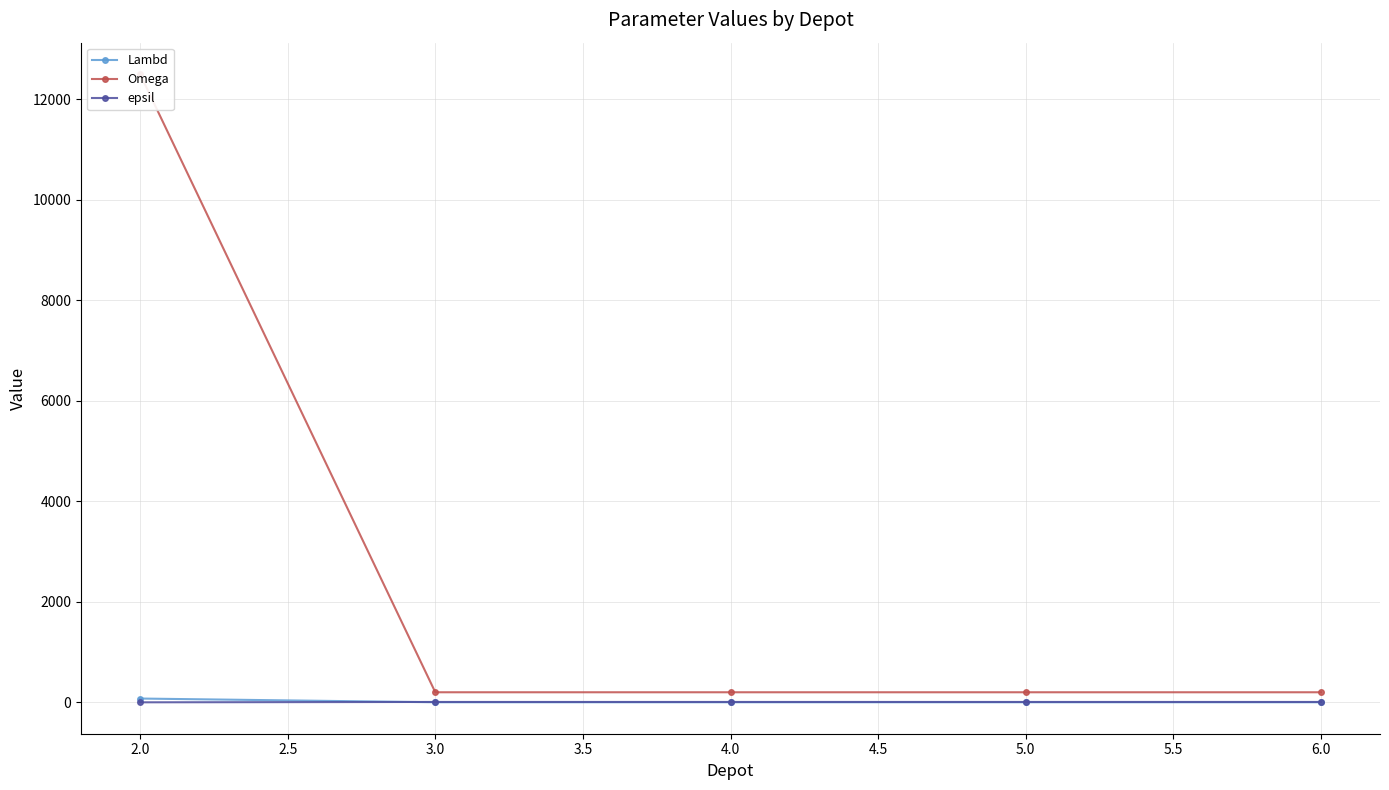

Which series has the largest total across all categories?

Omega